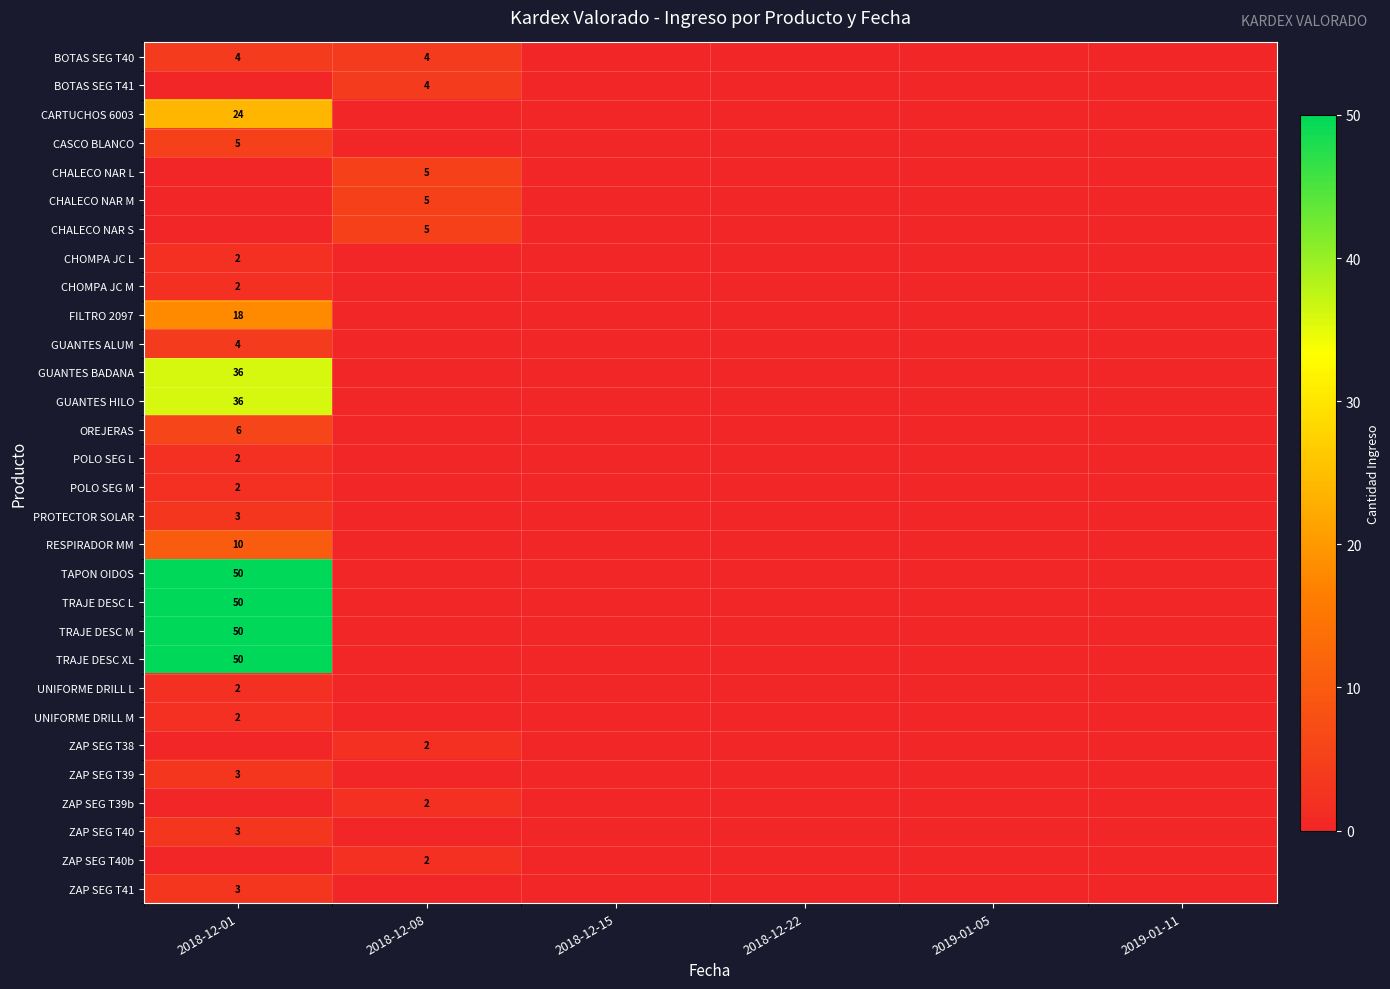

The CHOMPA JC M series shows 3 at 2018-12-01. True or false?

False